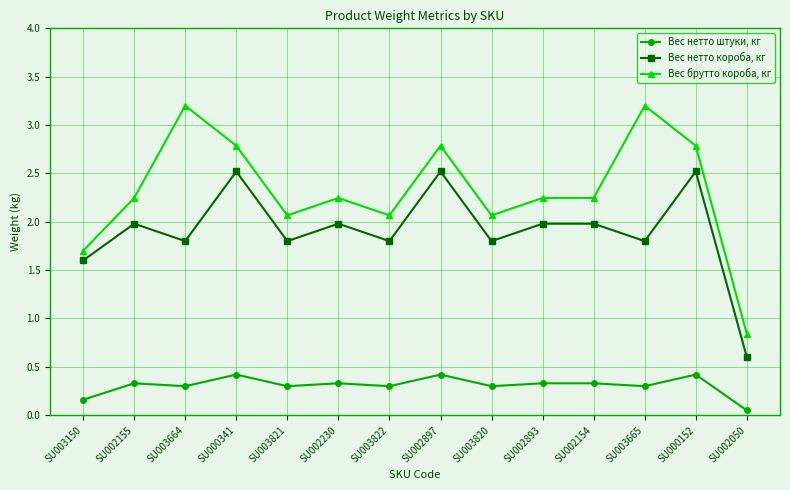

What is the label of the 3rd point from the left?

SU003664